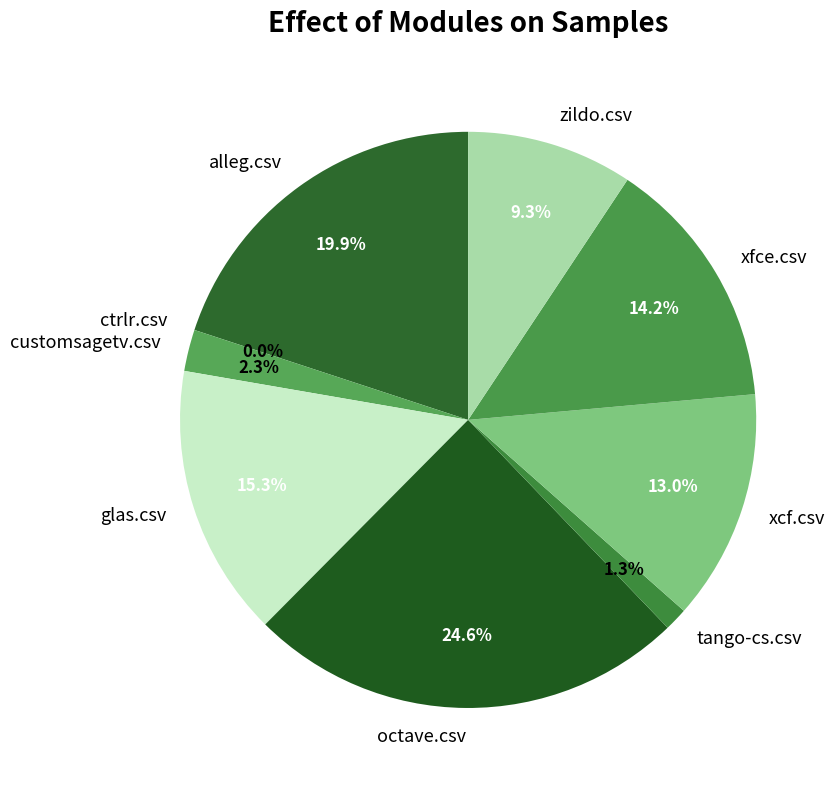

Which slice is the largest?

octave.csv